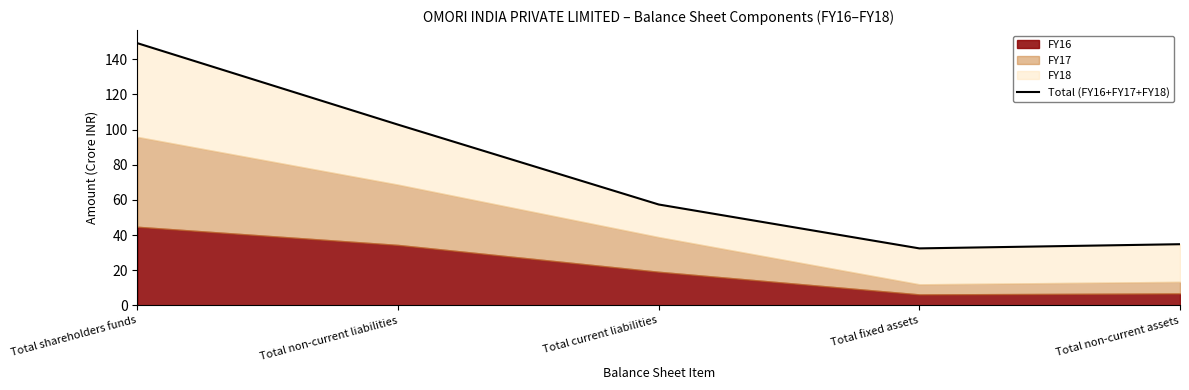

What is the label of the 5th point from the right?

Total shareholders funds